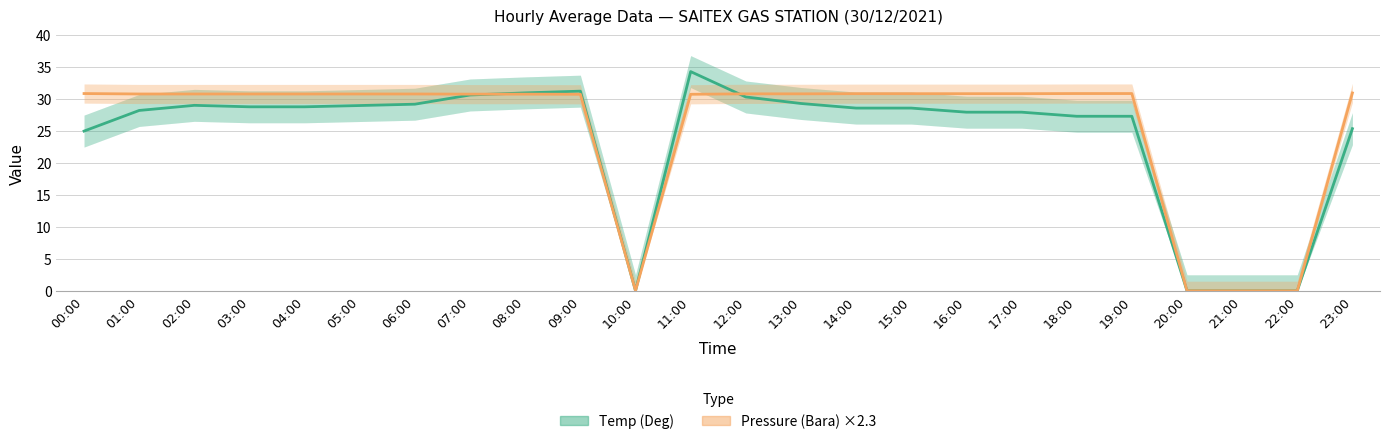

Is the value of Pressure (Bara) ×2.3 at 22:00 greater than the value of Temp (Deg) at 14:00?

No